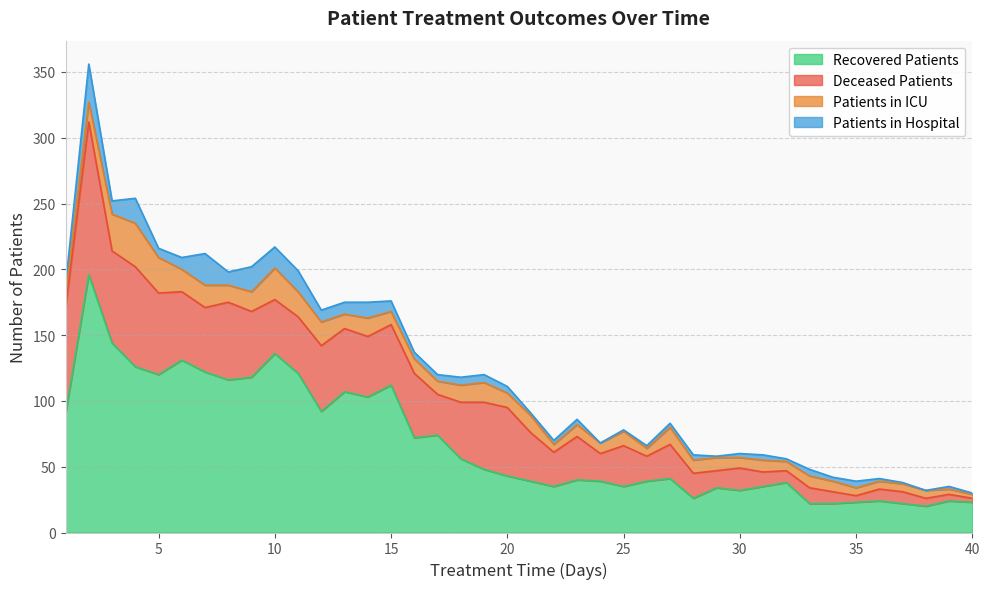

At 26, list the series in order from smallest to largest.

patients_in_hospital, patients_in_icu, deceased_patients, recovered_patients